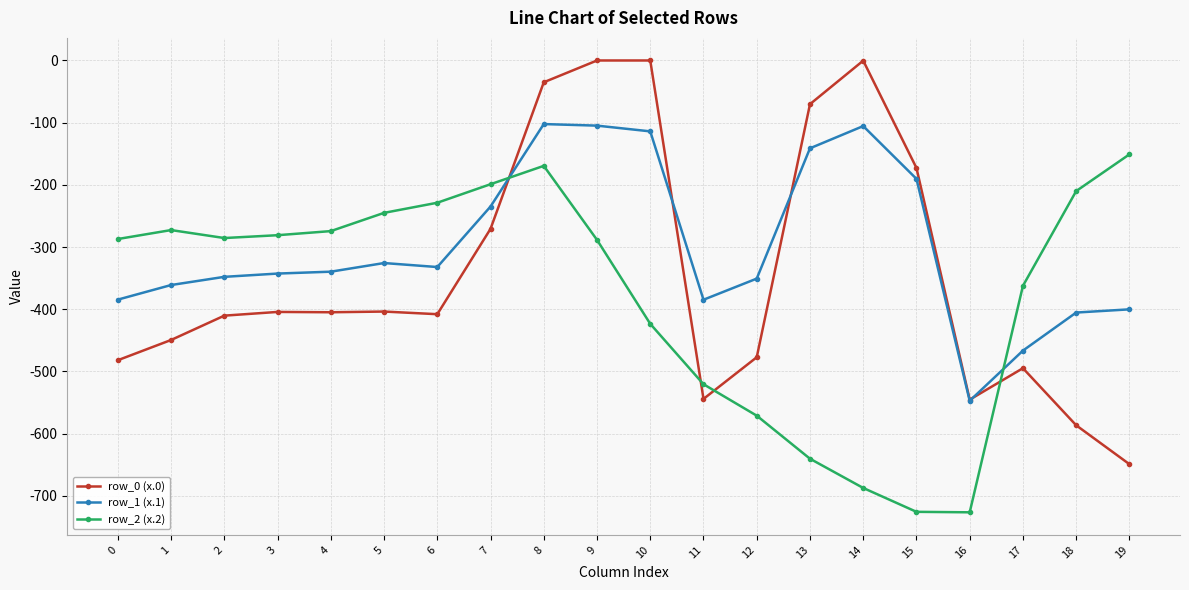

Which series has the largest total across all categories?

row_1 (x.1)